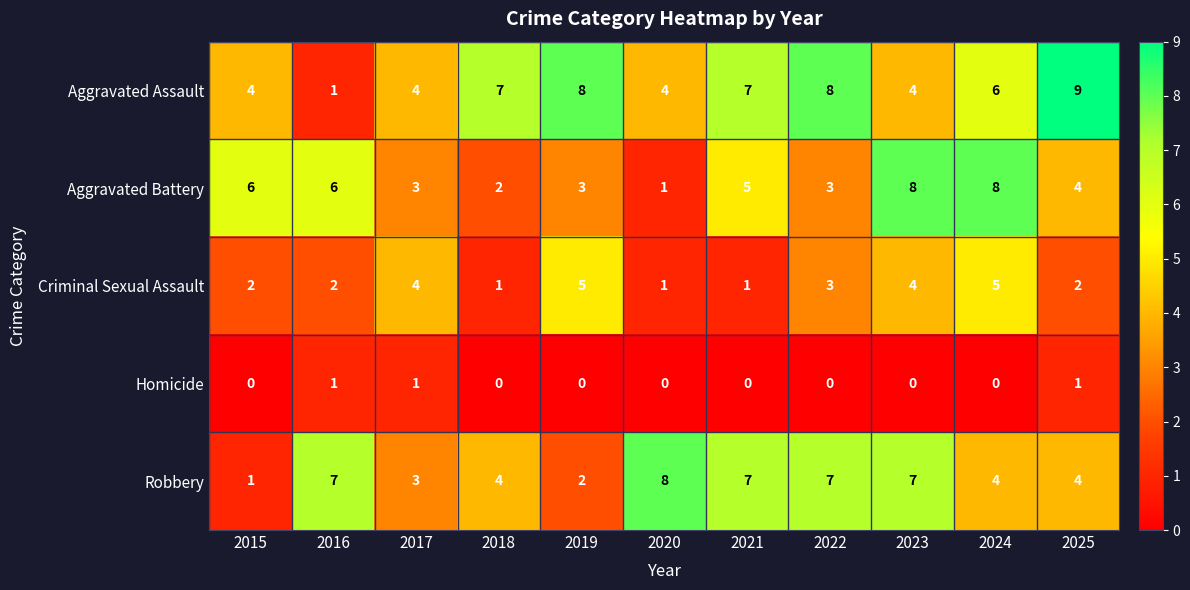

Is the value of Aggravated Battery at 2025 greater than the value of Aggravated Assault at 2024?

No